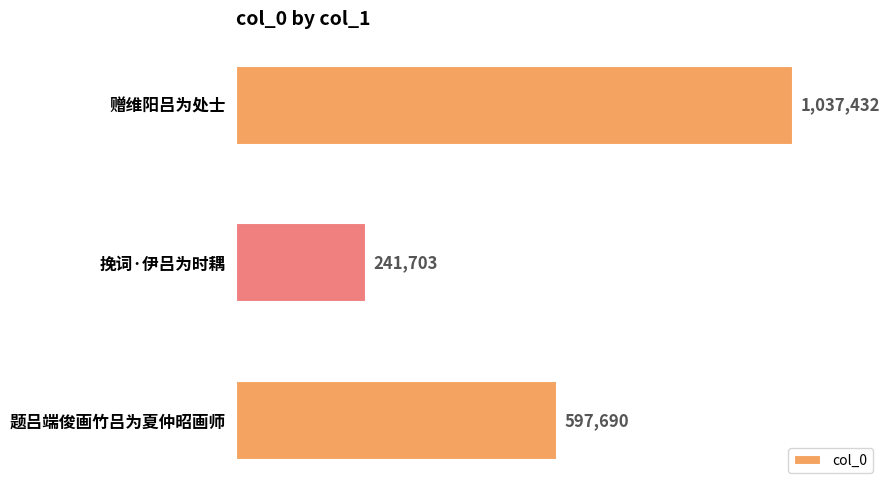

What is the minimum value shown in the chart?

241703